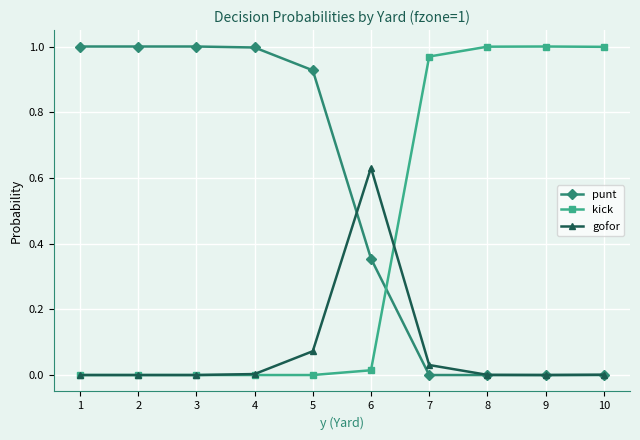

At 6, list the series in order from smallest to largest.

kick, punt, gofor